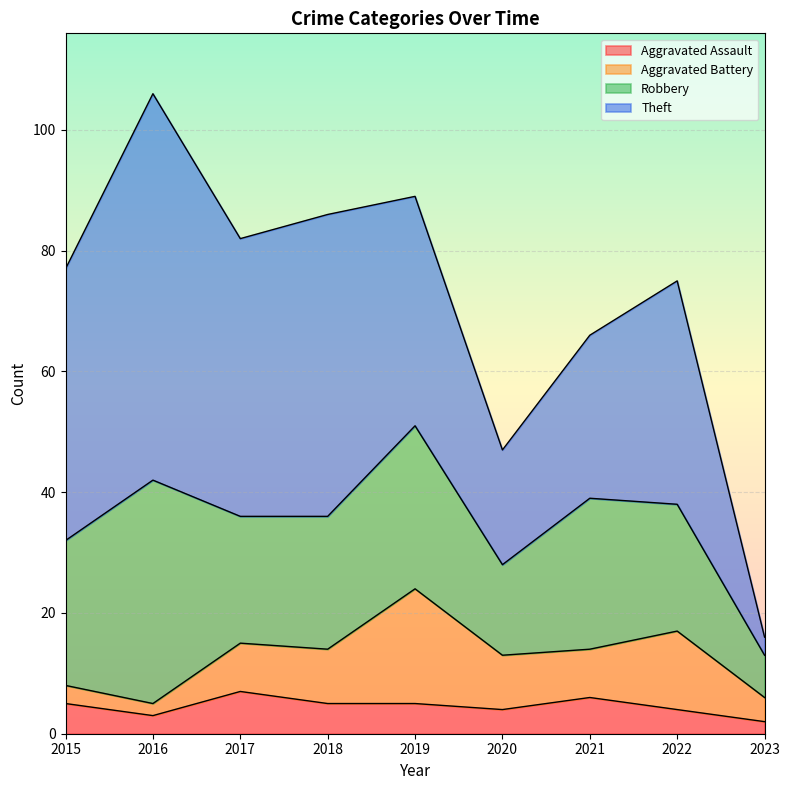

What is the maximum value shown in the chart?

64